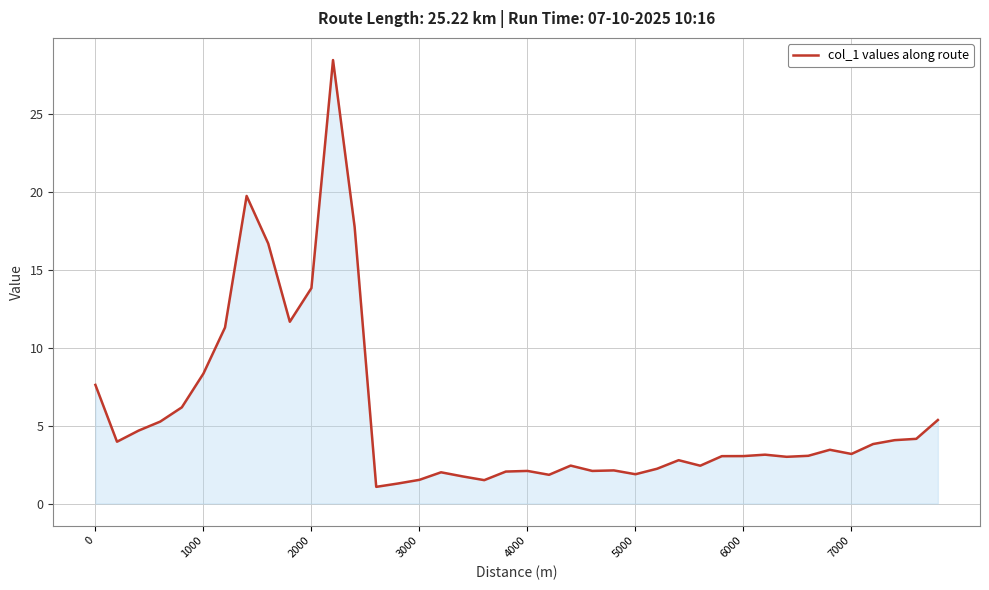

What is the smallest value displayed?

1.1